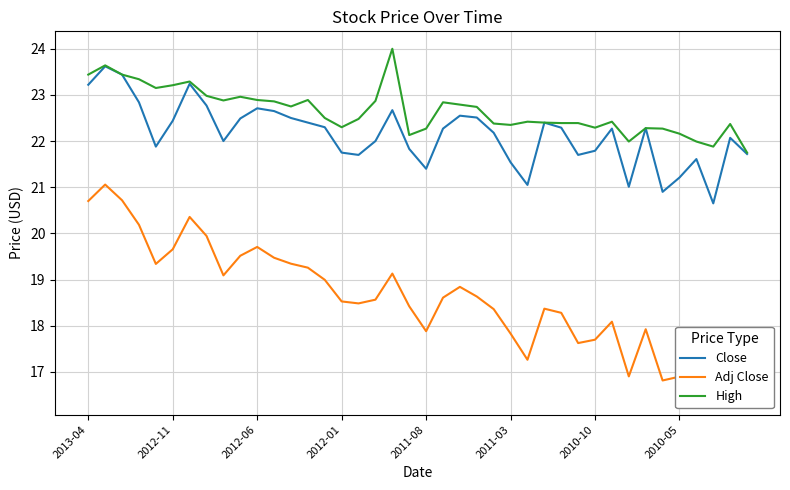

How many values in the High series exceed 22?

36